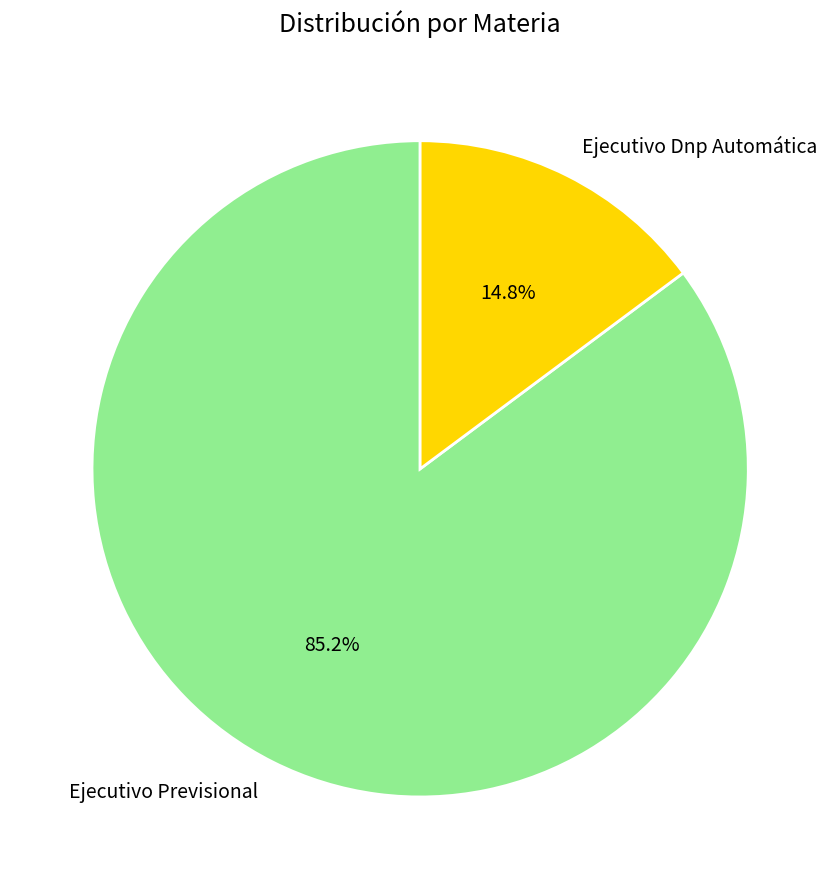

Does Ejecutivo Previsional represent more than half of the total?

Yes